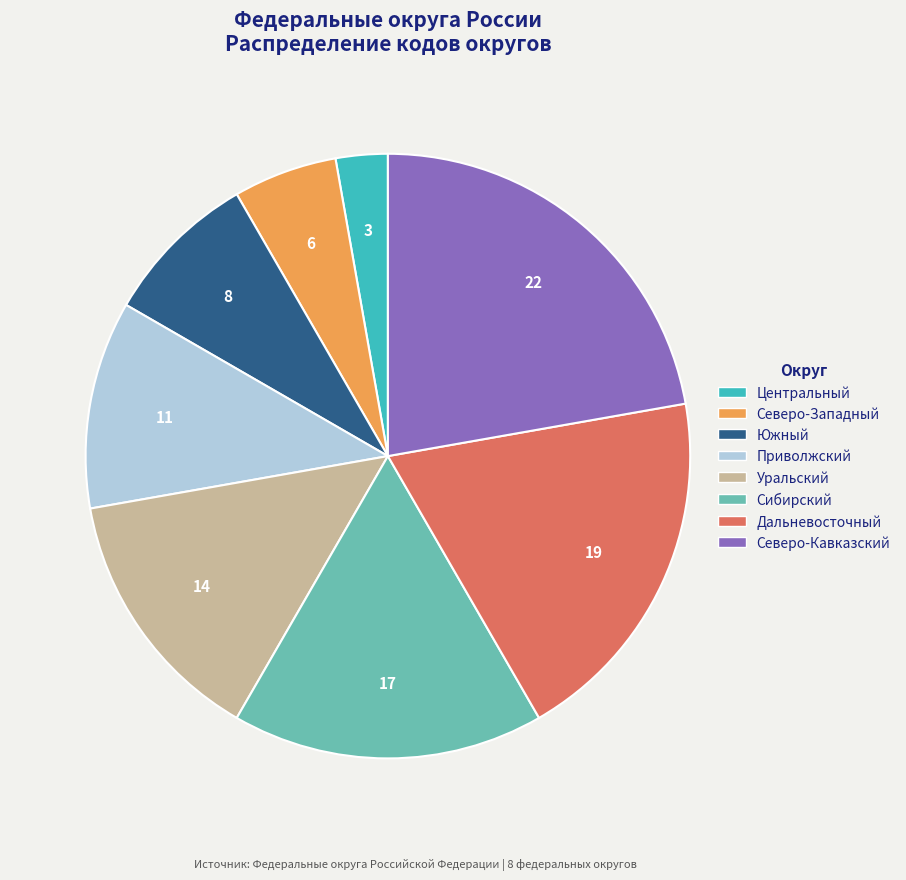

Is there any slice that represents more than half of the pie?

No